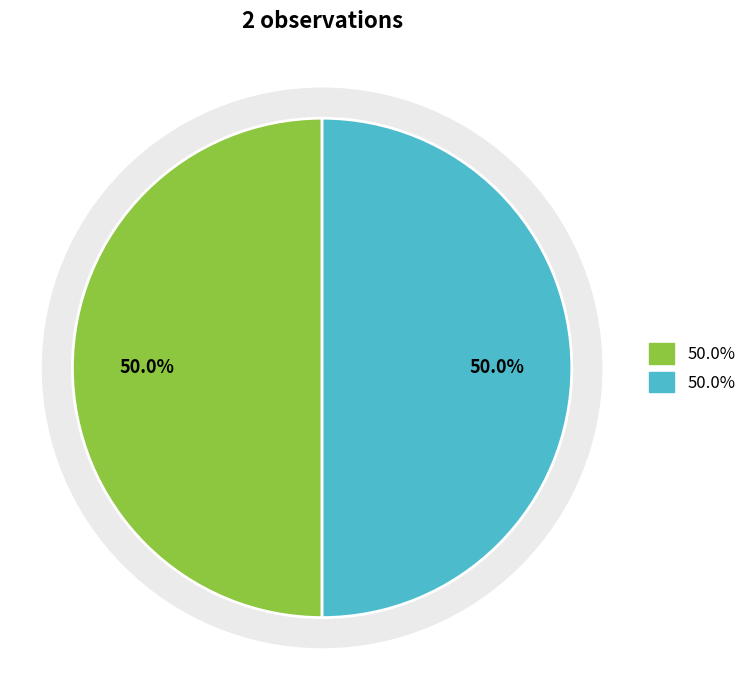

To the nearest percent, what percentage of the pie is Mörk kolflarnlav (129000492)?

50%